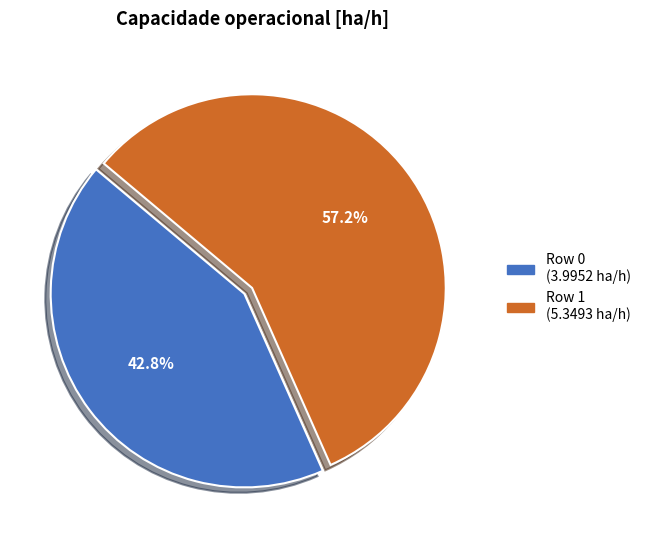

Does Row 0 represent more than half of the total?

No